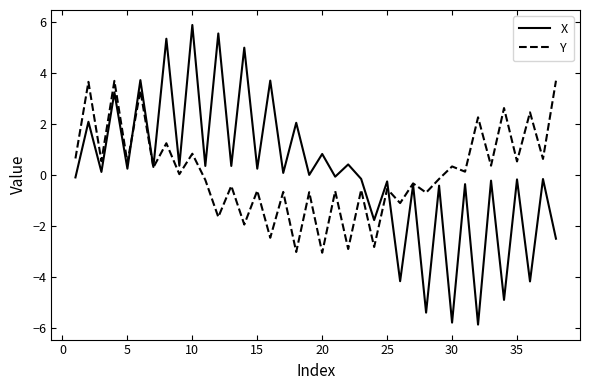

Does the chart have visible grid lines?

No